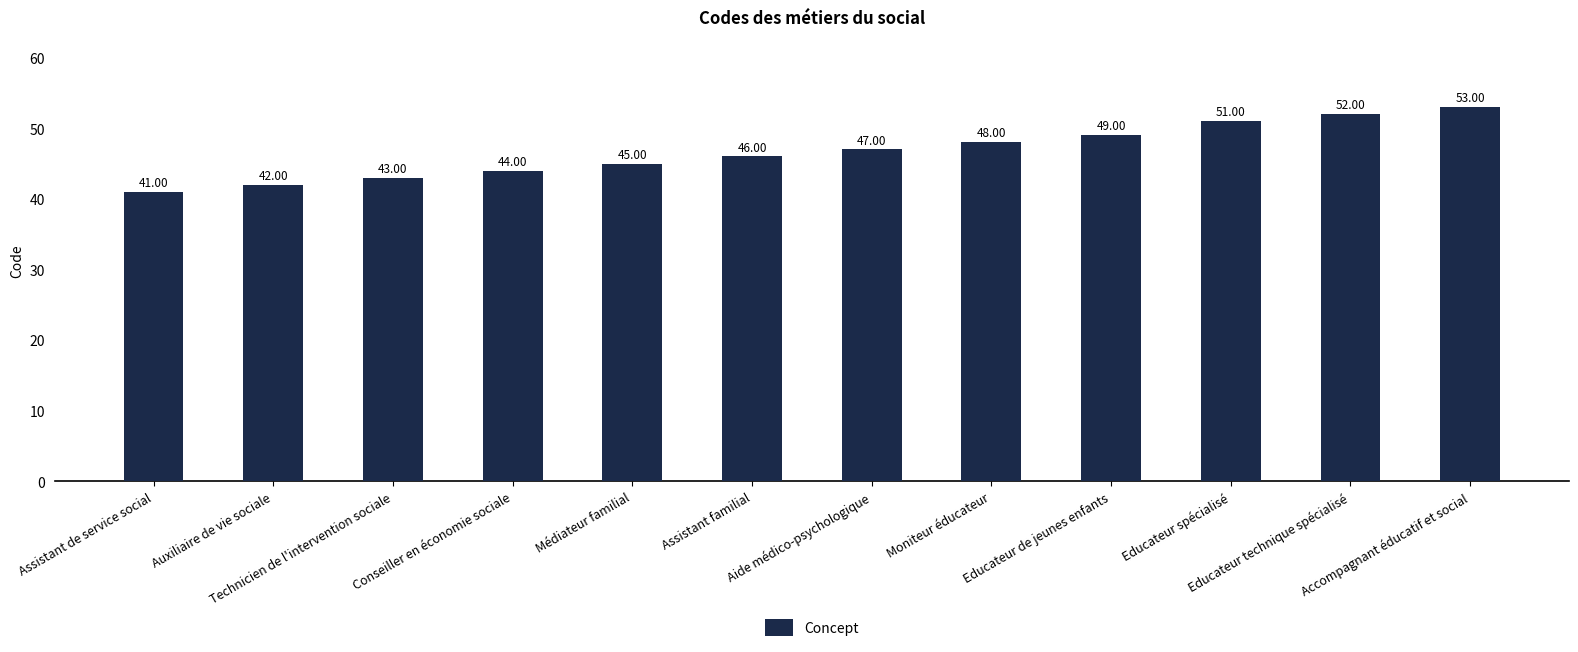

Reading left to right, what are all the values shown in this chart?

41	42	43	44	45	46	47	48	49	51	52	53